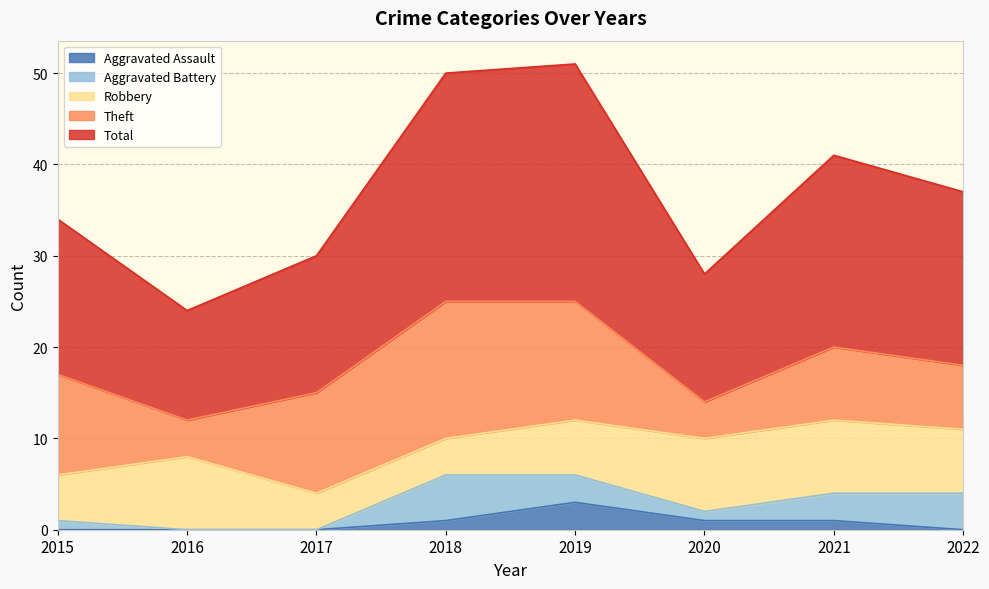

Is the value of Robbery at 2019 greater than the value of Aggravated Assault at 2018?

Yes